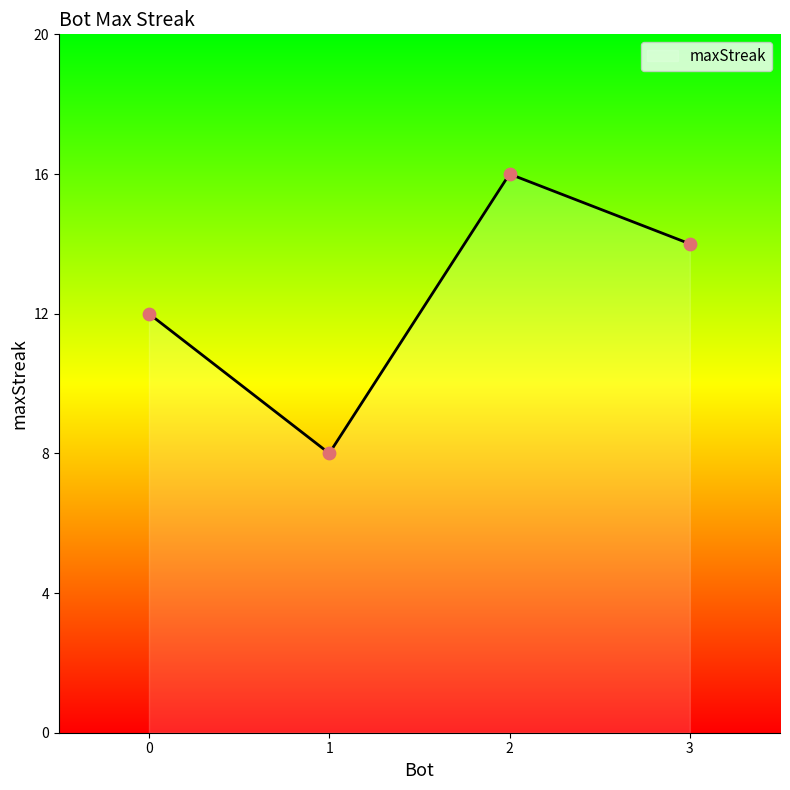

What is the change in value from 1 to 2?

+8